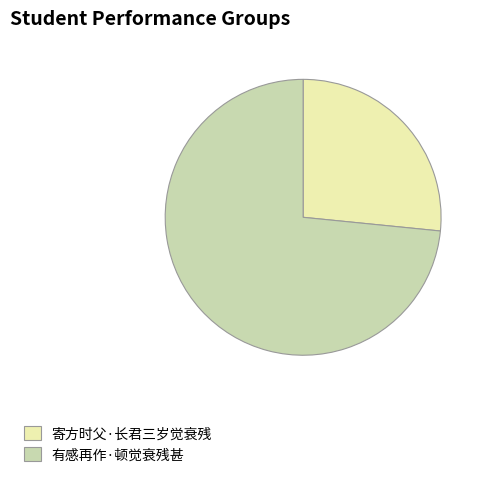

Is the sum of 寄方时父·长君三岁觉衰残 and 有感再作·顿觉衰残甚 greater than half?

Yes